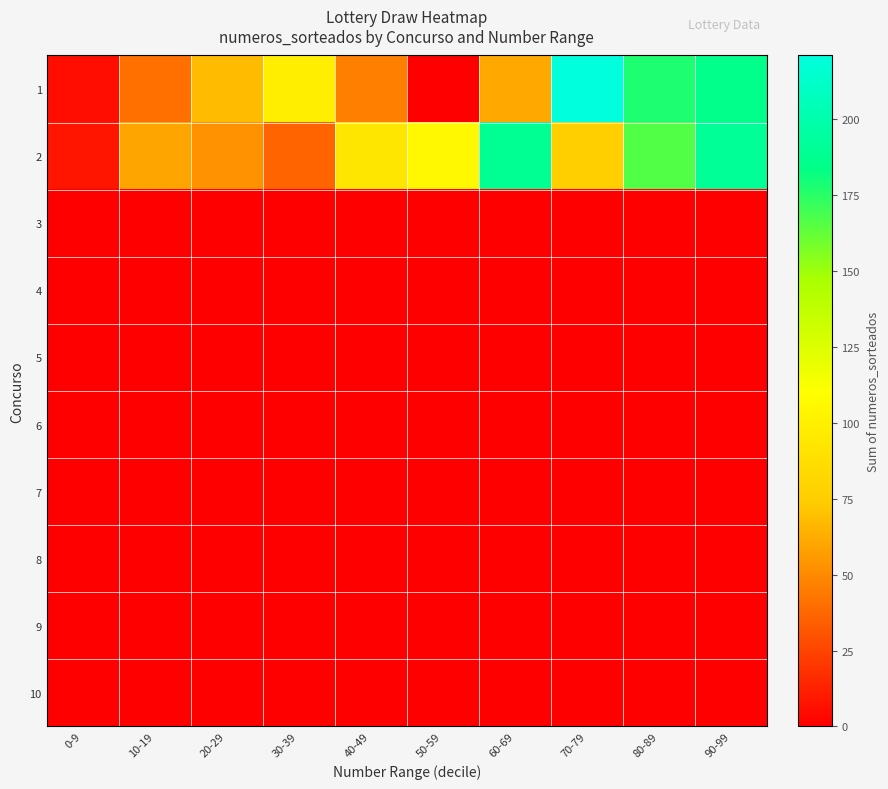

Reading right to left, extract all data points from this chart.

1: 90-99=185	80-89=177	70-79=221	60-69=61	50-59=0	40-49=46	30-39=99	20-29=68	10-19=41	0-9=6
2: 90-99=190	80-89=166	70-79=76	60-69=189	50-59=106	40-49=93	30-39=37	20-29=53	10-19=60	0-9=8
3: 90-99=0	80-89=0	70-79=0	60-69=0	50-59=0	40-49=0	30-39=0	20-29=0	10-19=0	0-9=0
4: 90-99=0	80-89=0	70-79=0	60-69=0	50-59=0	40-49=0	30-39=0	20-29=0	10-19=0	0-9=0
5: 90-99=0	80-89=0	70-79=0	60-69=0	50-59=0	40-49=0	30-39=0	20-29=0	10-19=0	0-9=0
6: 90-99=0	80-89=0	70-79=0	60-69=0	50-59=0	40-49=0	30-39=0	20-29=0	10-19=0	0-9=0
7: 90-99=0	80-89=0	70-79=0	60-69=0	50-59=0	40-49=0	30-39=0	20-29=0	10-19=0	0-9=0
8: 90-99=0	80-89=0	70-79=0	60-69=0	50-59=0	40-49=0	30-39=0	20-29=0	10-19=0	0-9=0
9: 90-99=0	80-89=0	70-79=0	60-69=0	50-59=0	40-49=0	30-39=0	20-29=0	10-19=0	0-9=0
10: 90-99=0	80-89=0	70-79=0	60-69=0	50-59=0	40-49=0	30-39=0	20-29=0	10-19=0	0-9=0